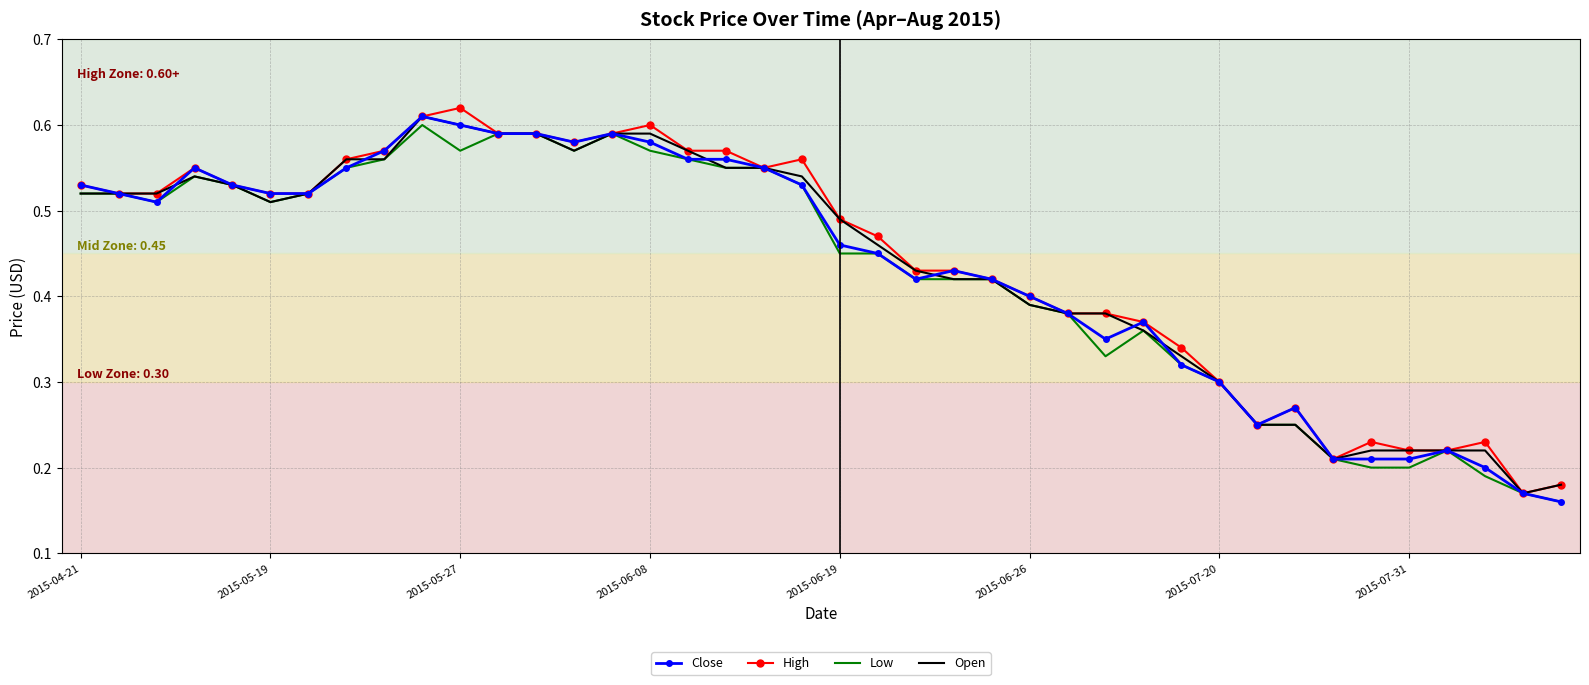

True or false: Close and Low cross at least once.

False